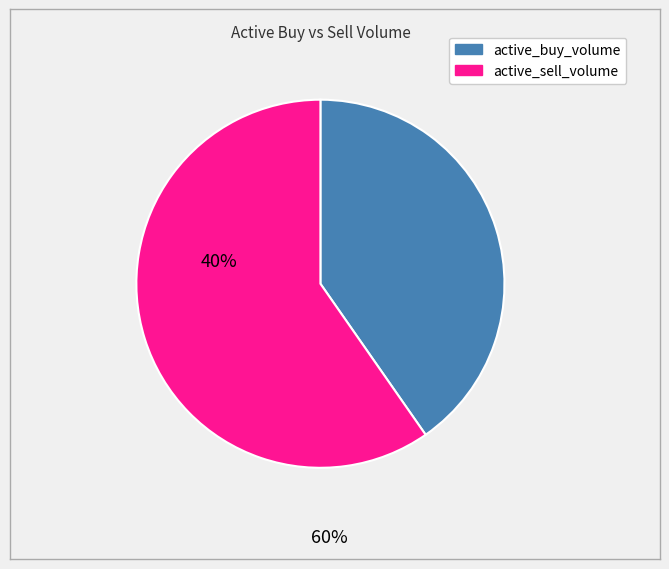

Is there a majority slice in this chart?

Yes